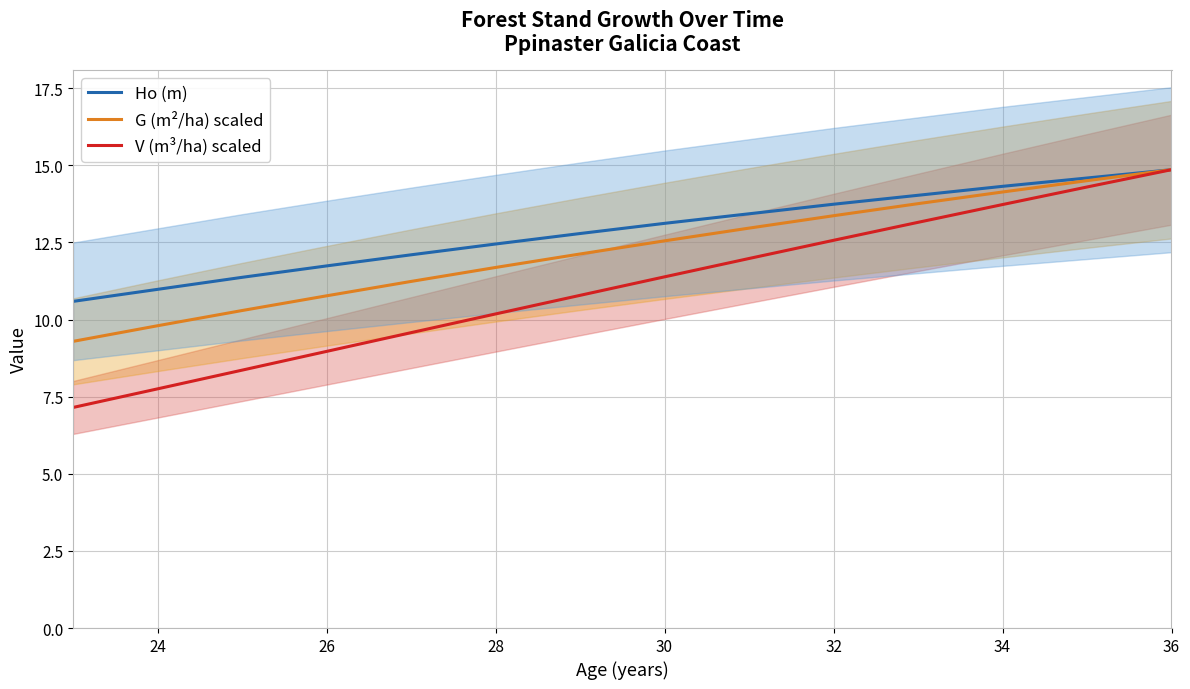

Where does the Ho (m) series first go above 13?

30